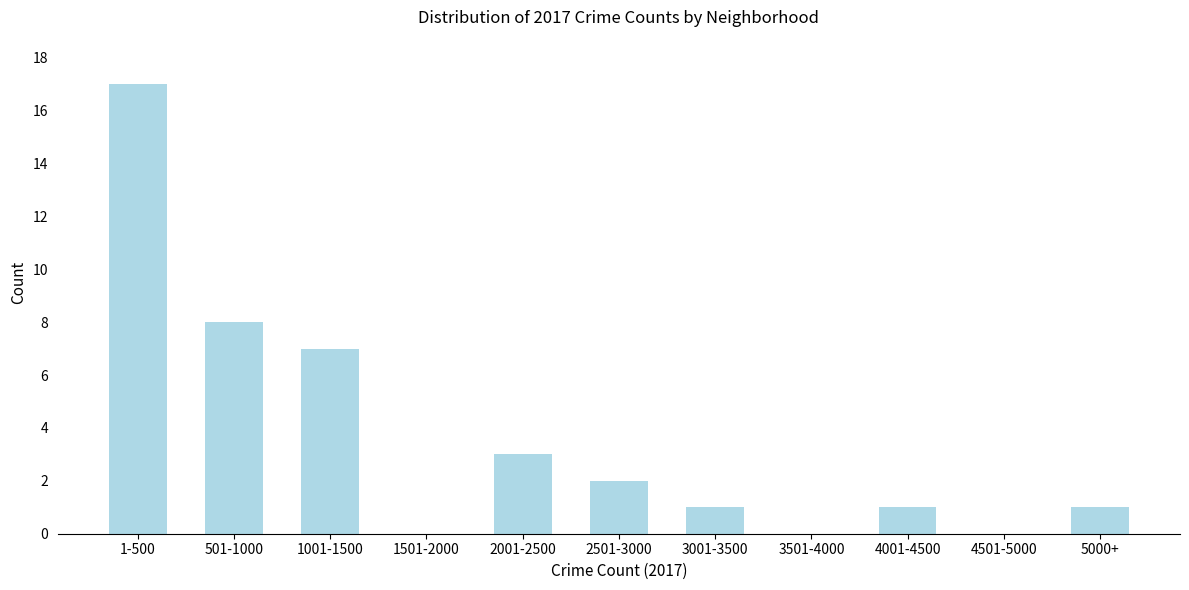

Reading left to right, transcribe all the data shown in this chart.

1-500=17	501-1000=8	1001-1500=7	1501-2000=0	2001-2500=3	2501-3000=2	3001-3500=1	3501-4000=0	4001-4500=1	4501-5000=0	5000+=1